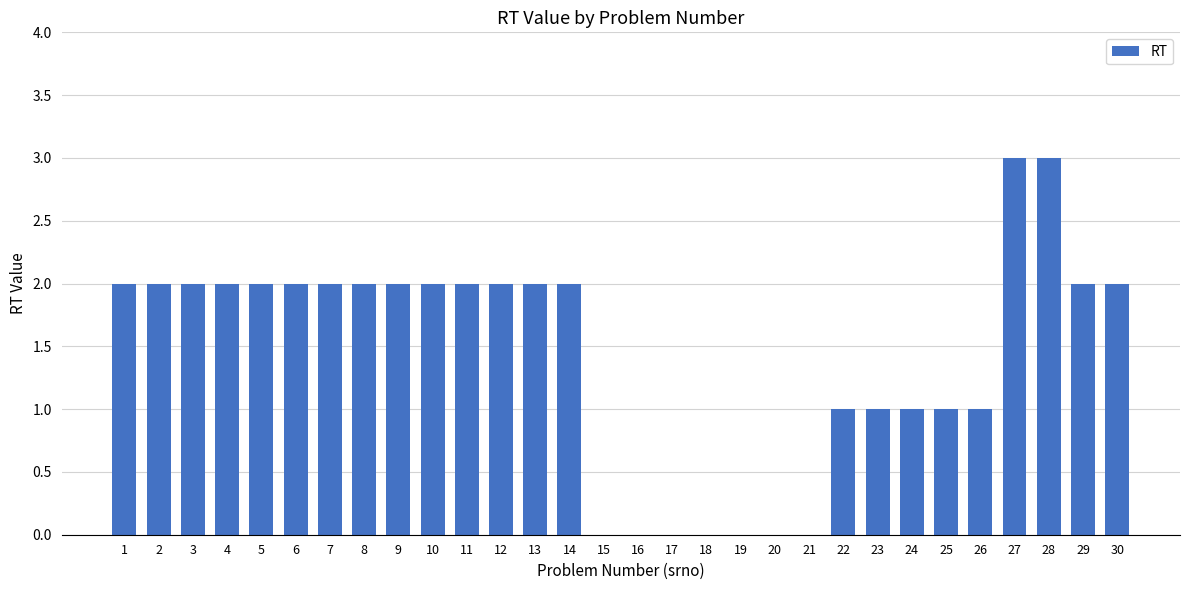

What value does the data have at 28?

3